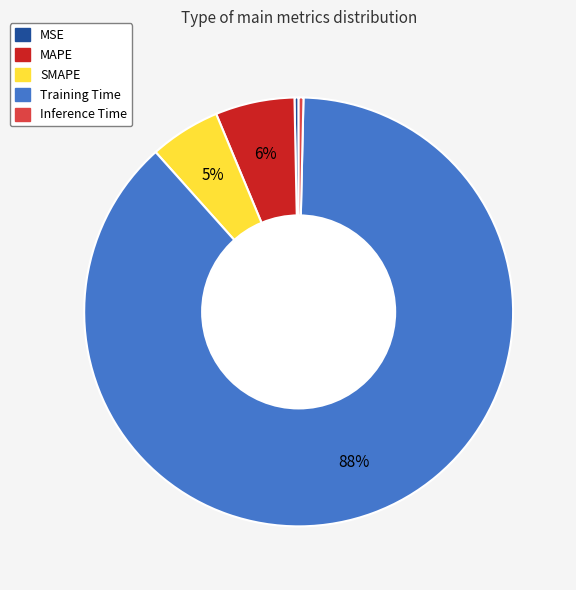

How many segments does this pie chart have?

5